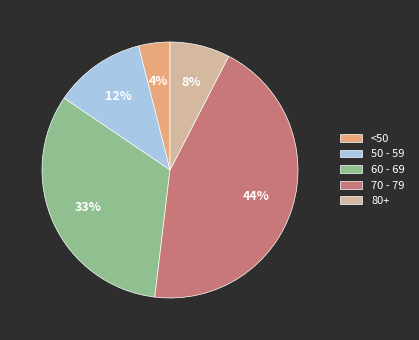

Does any single category account for the majority?

No